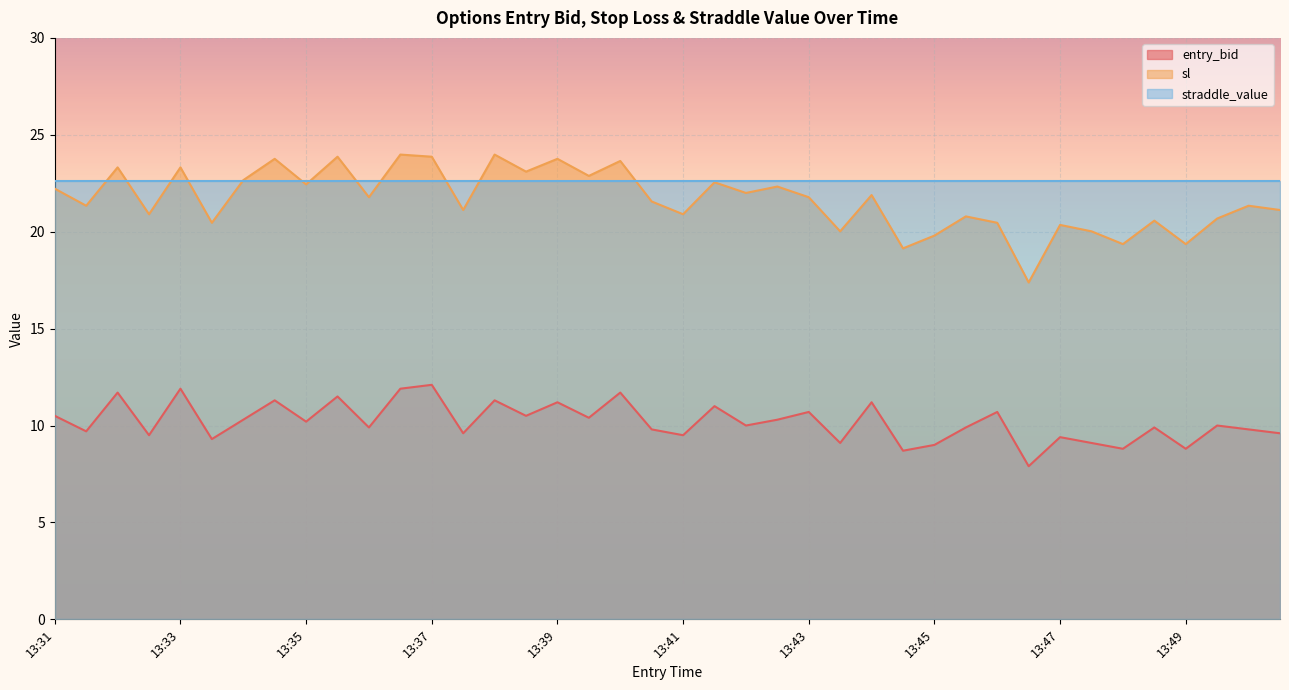

Where is entry_bid nearest to the value 10?

13:42